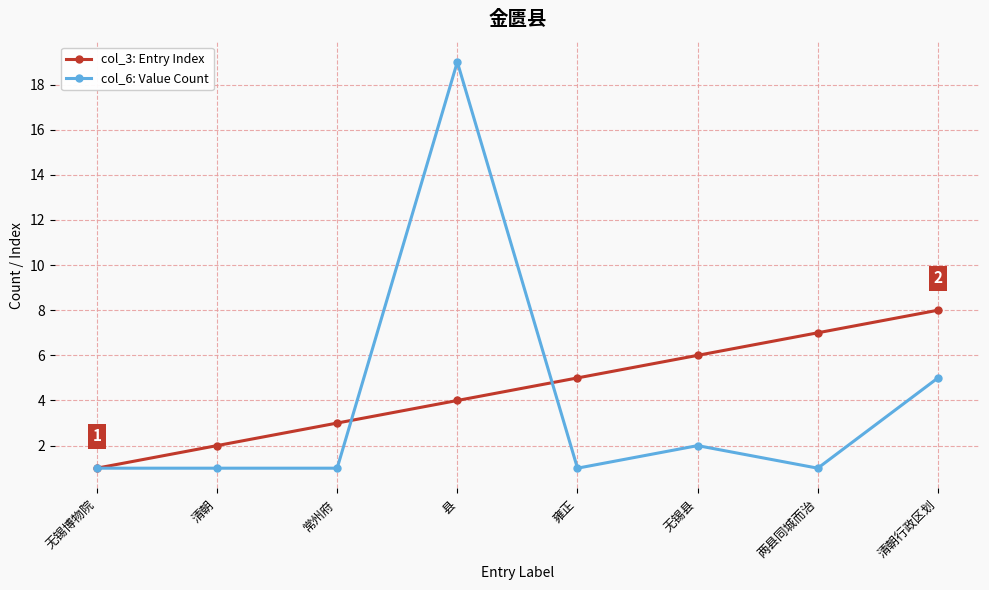

True or false: col_3: Entry Index has more than 1 interior local peaks.

False